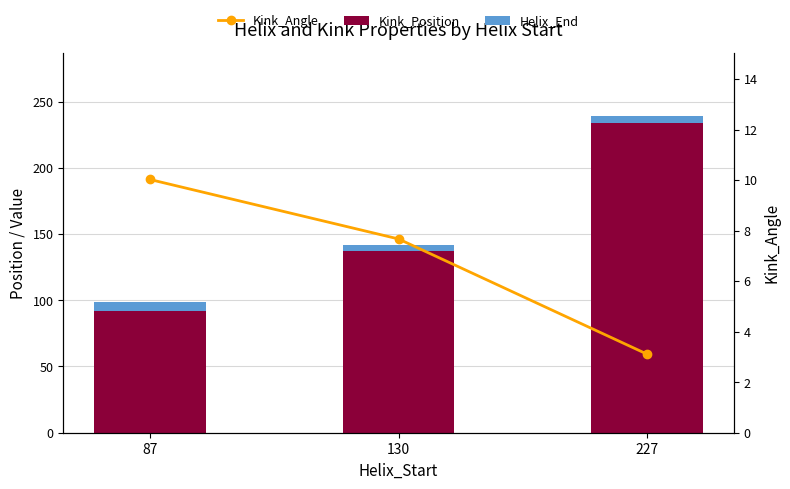

What is the sum of the Kink_Position values at 227 and 87?

326.0